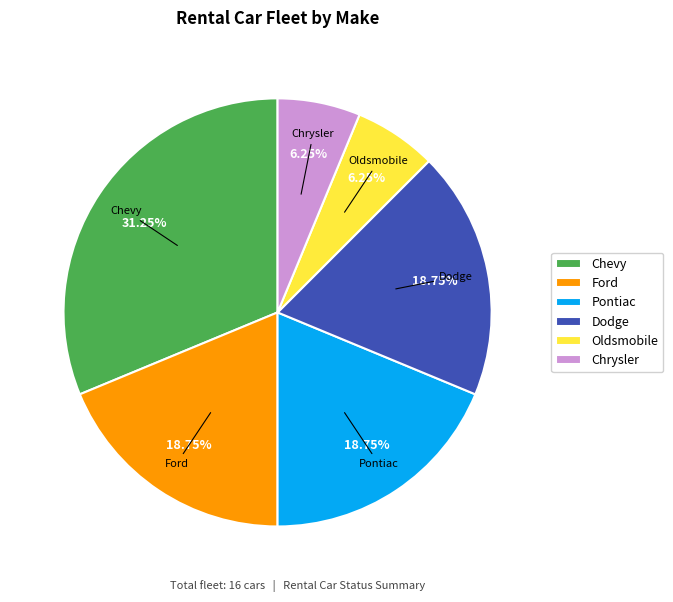

To the nearest percent, what portion does Dodge represent?

19%